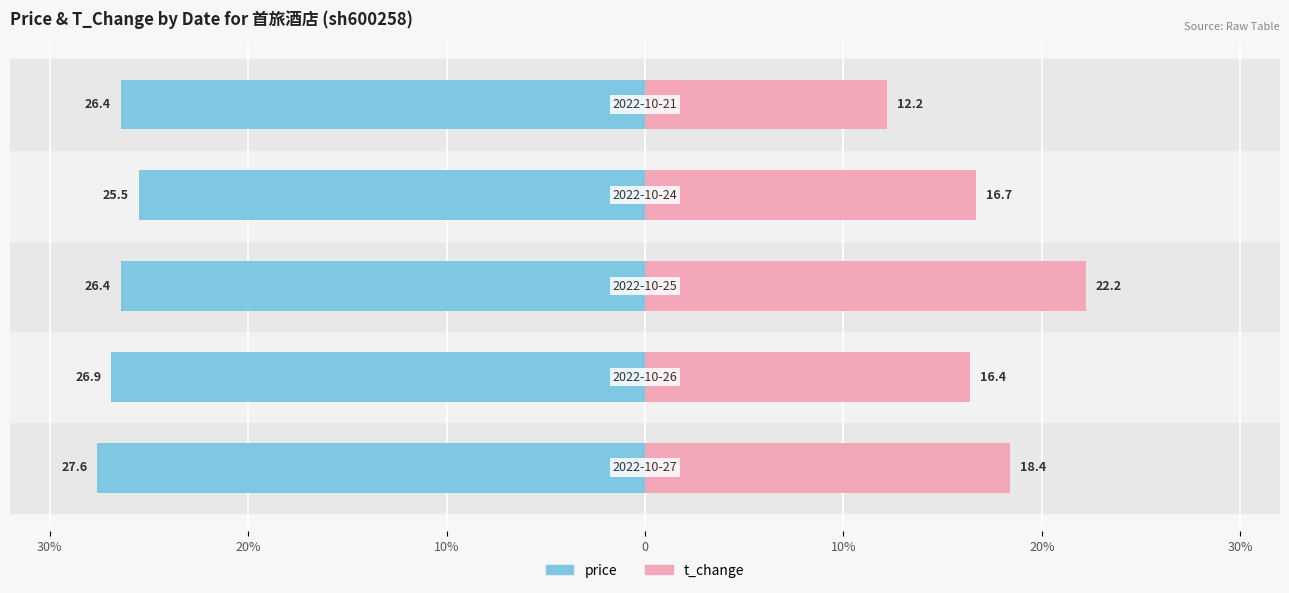

Read the t_change value at 0.

16.7